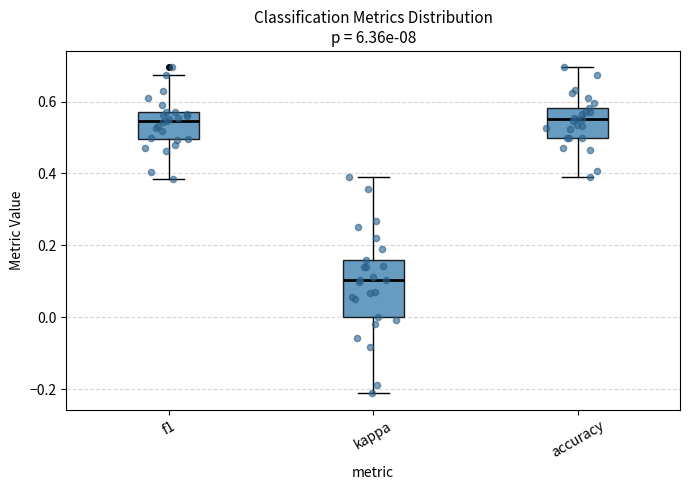

Reading left to right, read every box against the y-axis: the position of its median line, the range the box covers, and the ends of its whiskers. The values are not printed on the chart, so give them approximately, as read against the axis.

f1: median 0.54, box 0.50 to 0.58, whiskers 0.38 to 0.68
kappa: median 0.10, box 0.00 to 0.16, whiskers -0.22 to 0.40
accuracy: median 0.56, box 0.50 to 0.58, whiskers 0.40 to 0.70